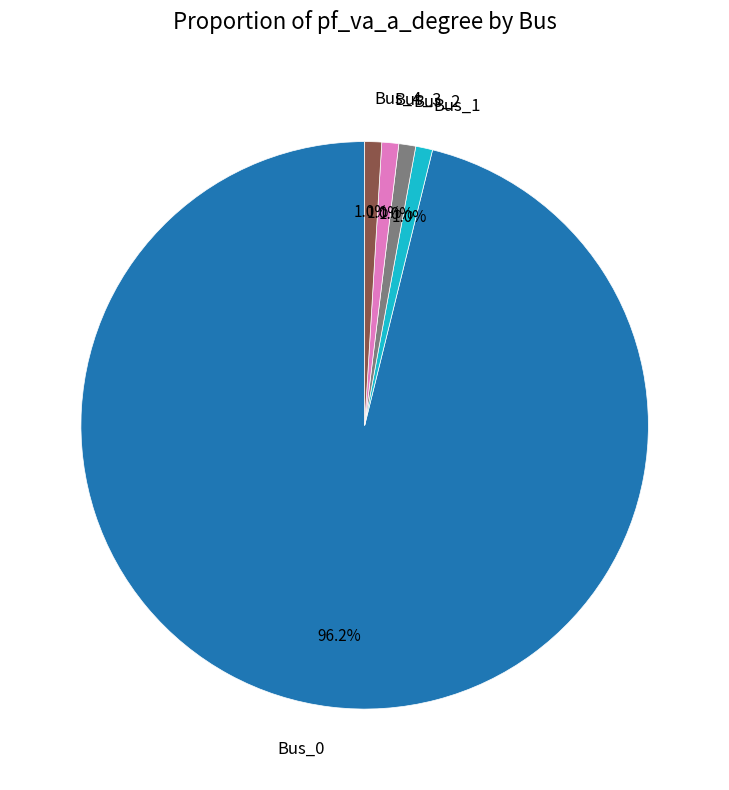

Does any single category account for the majority?

Yes